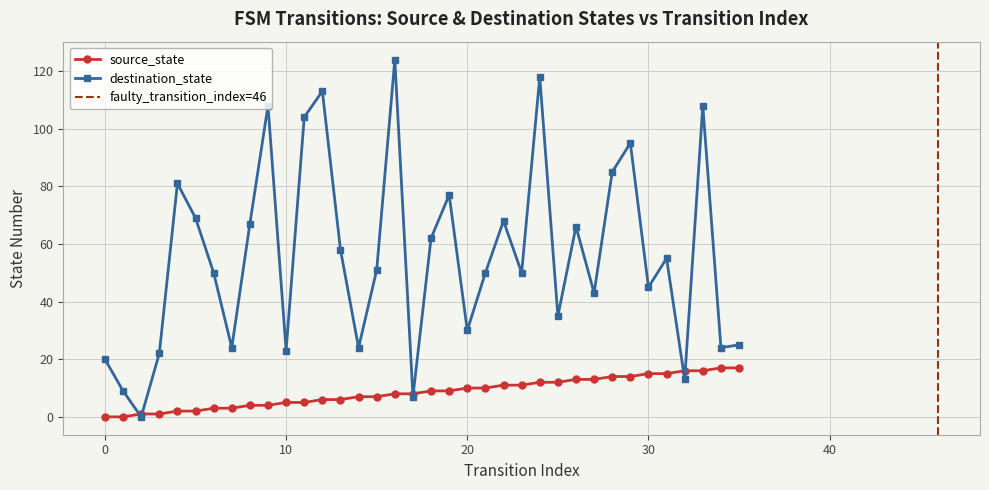

Rank the categories by destination_state value from lowest to highest.

2, 17, 1, 32, 0, 3, 10, 7, 14, 34, 35, 20, 25, 27, 30, 6, 21, 23, 15, 31, 13, 18, 26, 8, 22, 5, 19, 4, 28, 29, 11, 9, 33, 12, 24, 16